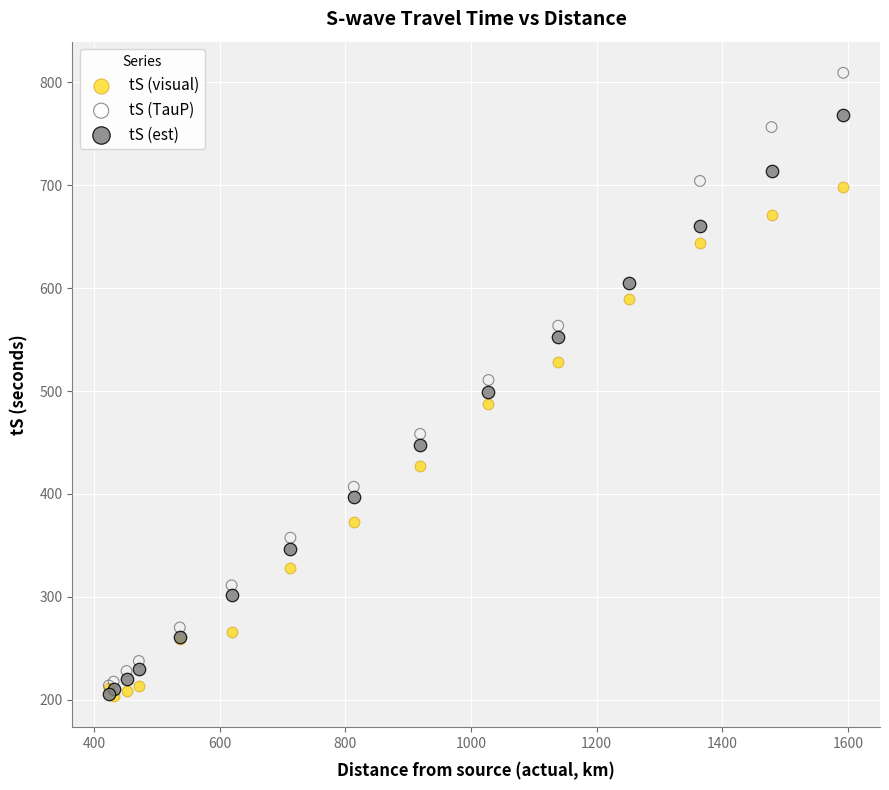

Which series reaches the maximum Y coordinate?

tS (TauP)